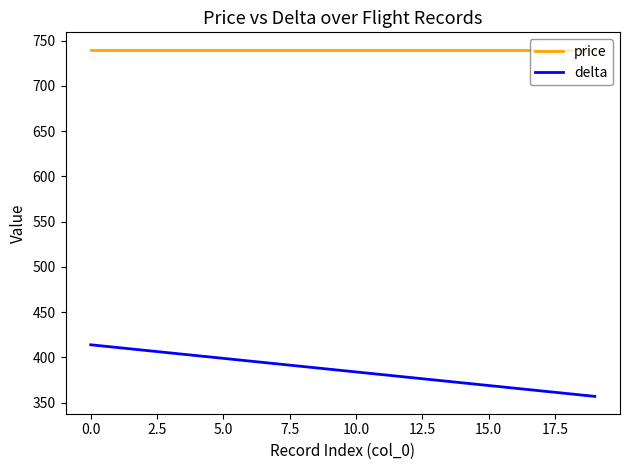

Which series has the largest total across all categories?

price